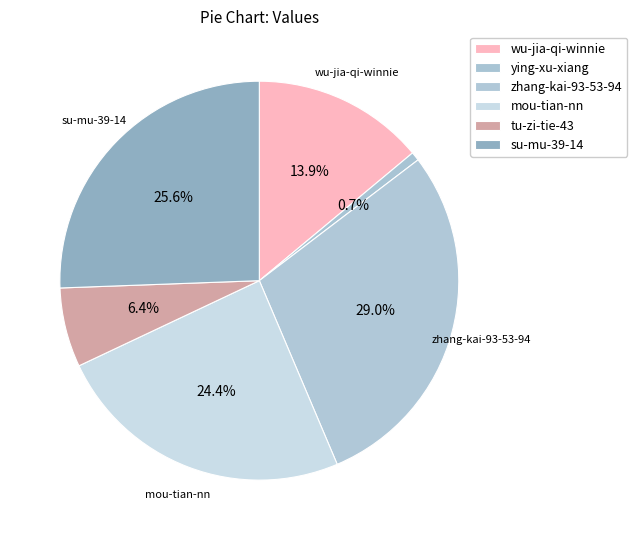

How many segments does this pie chart have?

6